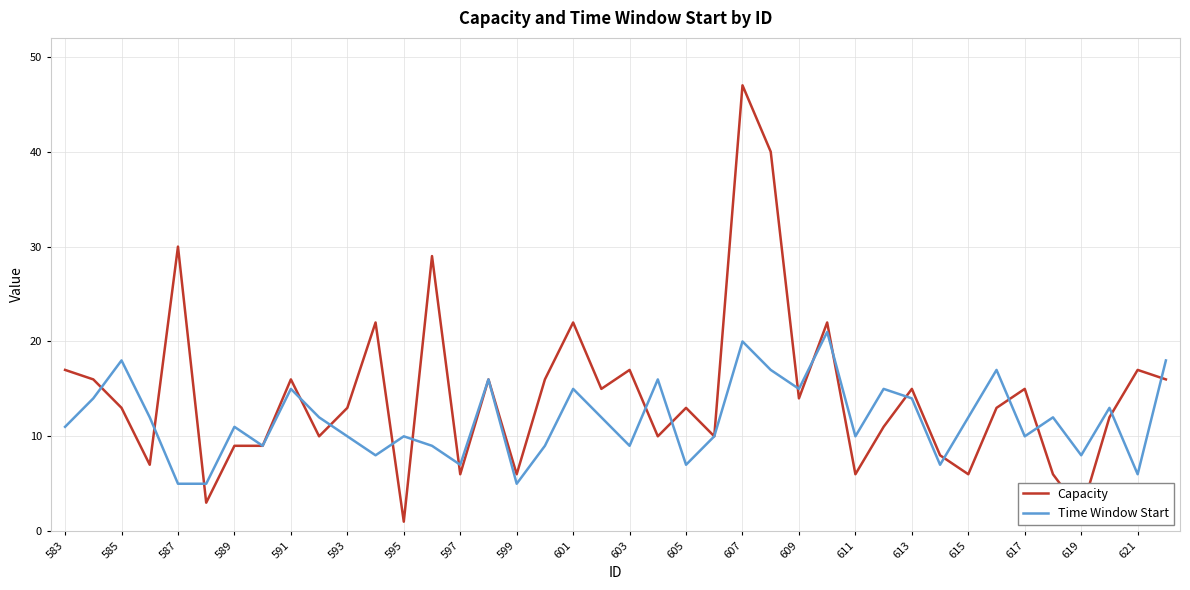

List the series in order of their peak value, highest first.

Capacity, Time Window Start